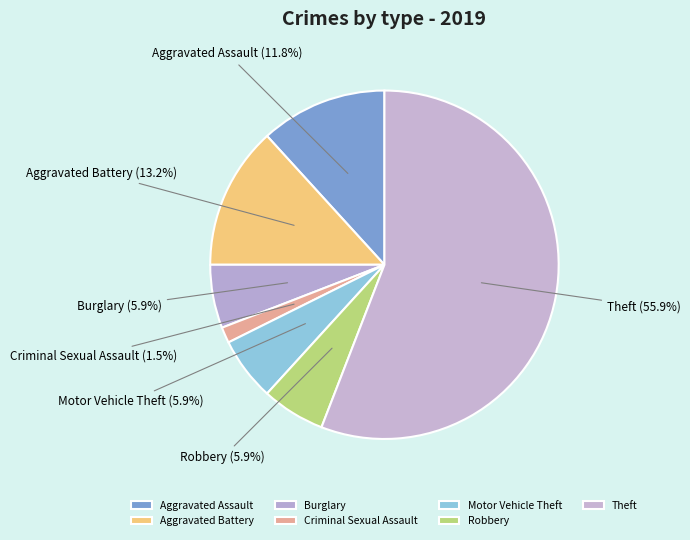

Does Theft represent more than half of the total?

Yes